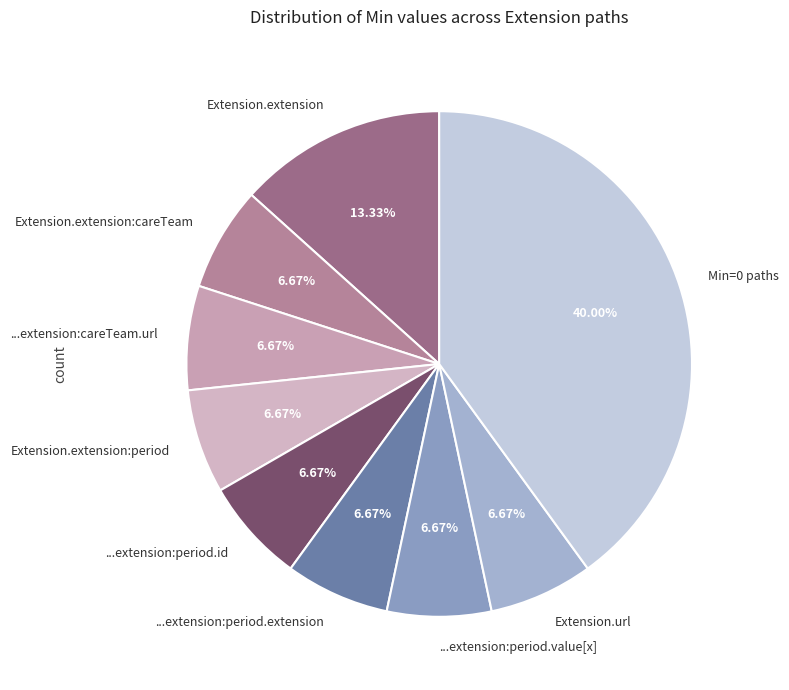

Is there any slice that represents more than half of the pie?

No